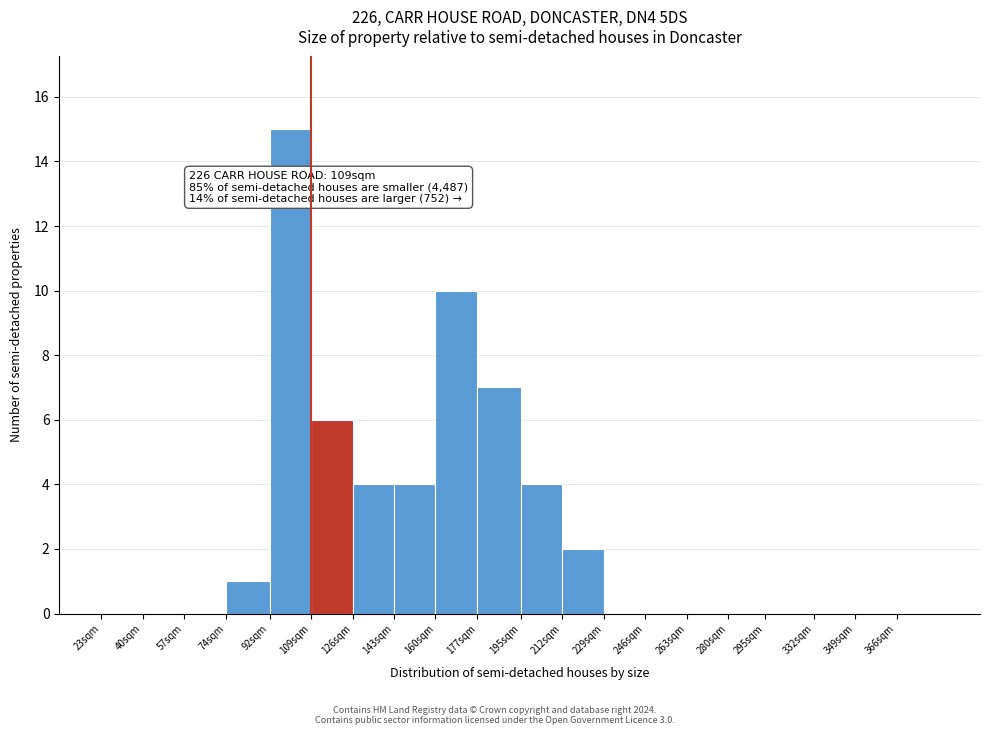

Reading left to right, what are all the values shown in this chart?

23sqm=0	40sqm=0	57sqm=0	74sqm=1	92sqm=15	109sqm=6	126sqm=4	143sqm=4	160sqm=10	177sqm=7	195sqm=4	212sqm=2	229sqm=0	246sqm=0	263sqm=0	280sqm=0	295sqm=0	332sqm=0	349sqm=0	366sqm=0